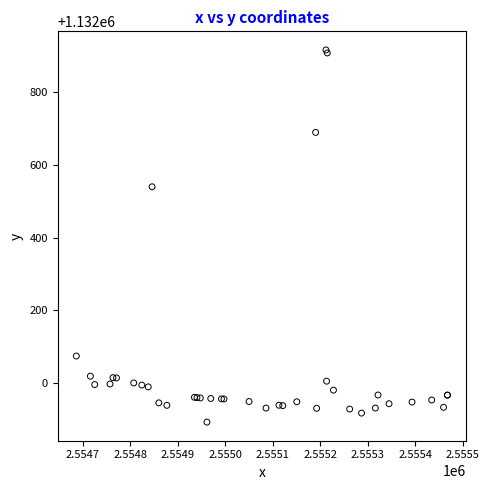

What Y value in the scatter plot is closest to 1132404?

1132539.8